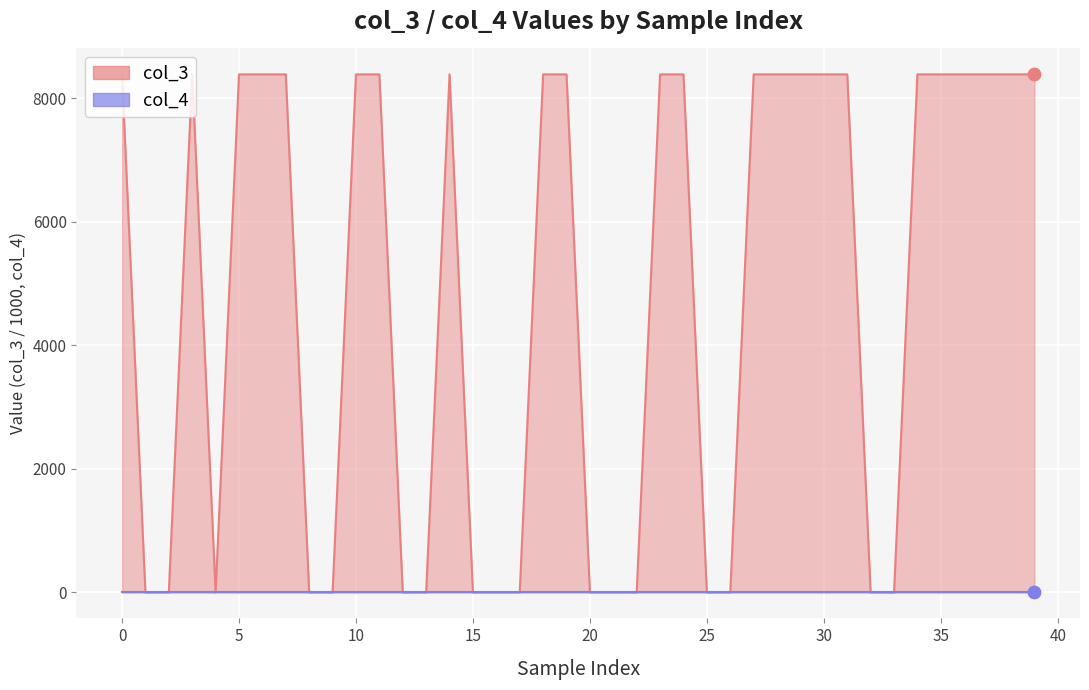

Is the value of col_3_line at 30 greater than the value of col_4_line at 12?

Yes